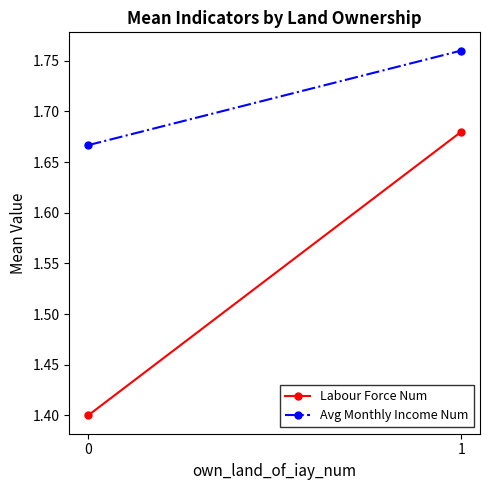

At which category is the sum across all series the highest?

1